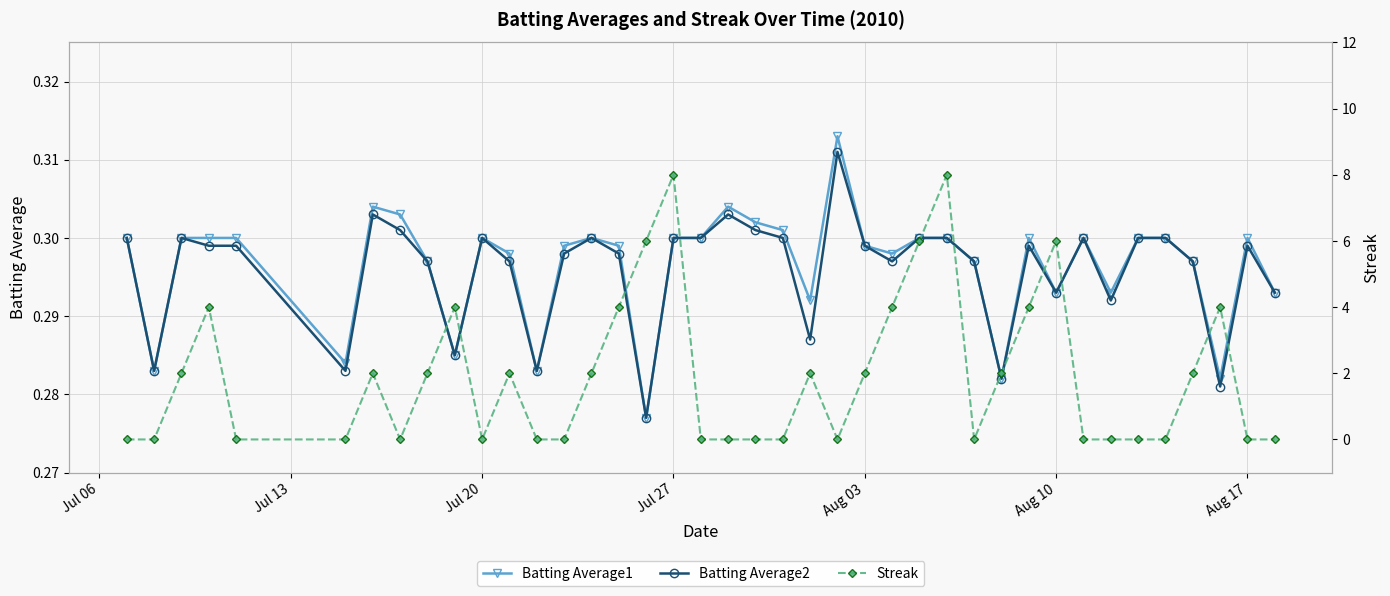

True or false: Batting Average2 has more than 2 interior local peaks.

True